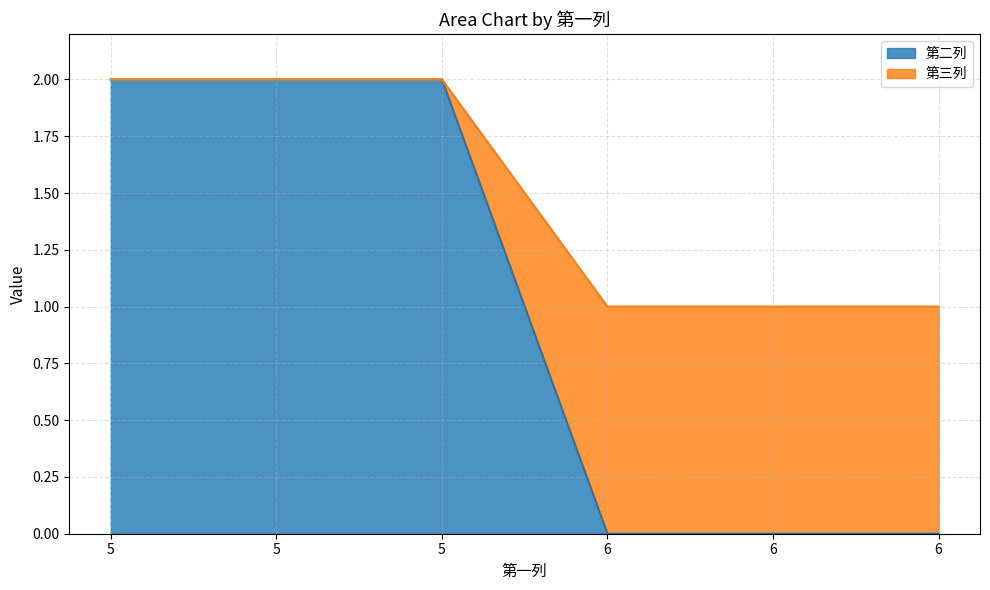

Is the value of 第二列 at 6 greater than the value of 第三列 at 5?

No